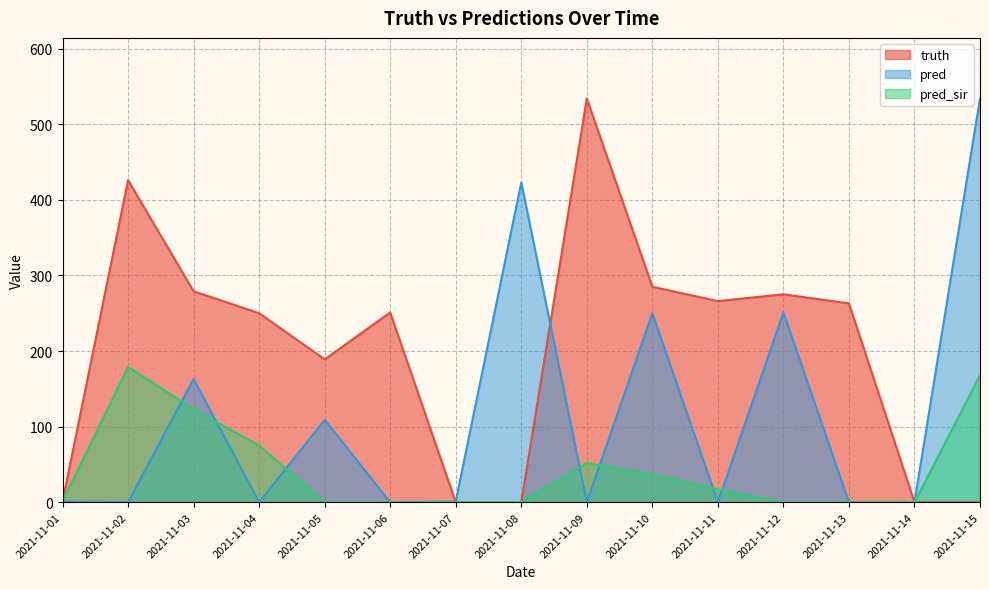

True or false: truth has more than 1 interior local peaks.

True